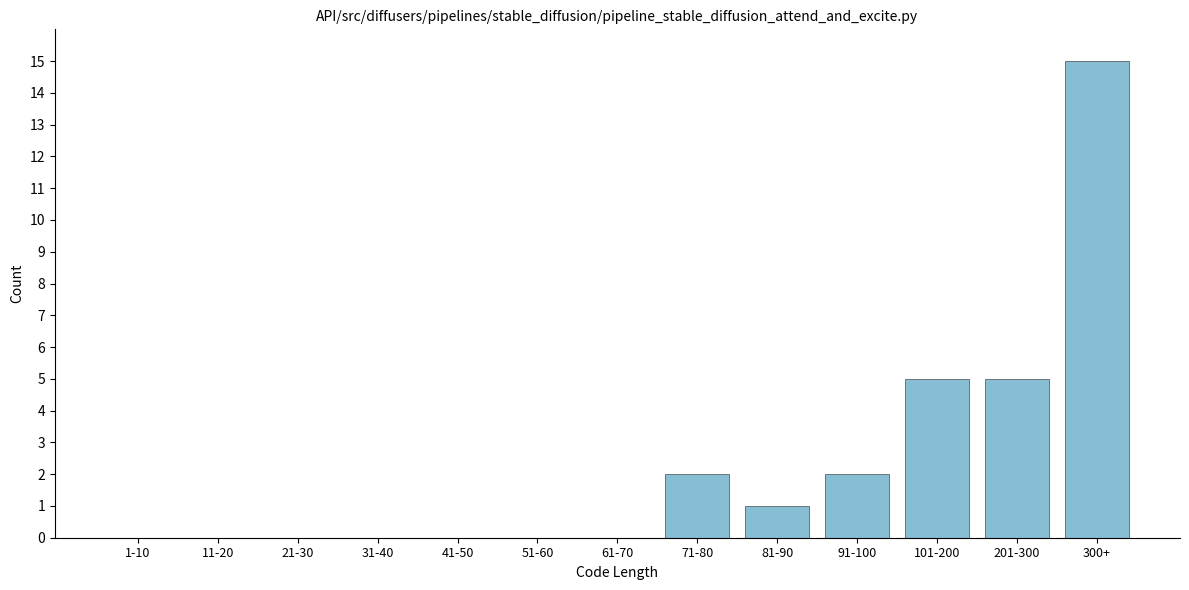

Reading left to right, transcribe all the data shown in this chart.

1-10=0	11-20=0	21-30=0	31-40=0	41-50=0	51-60=0	61-70=0	71-80=2	81-90=1	91-100=2	101-200=5	201-300=5	300+=15